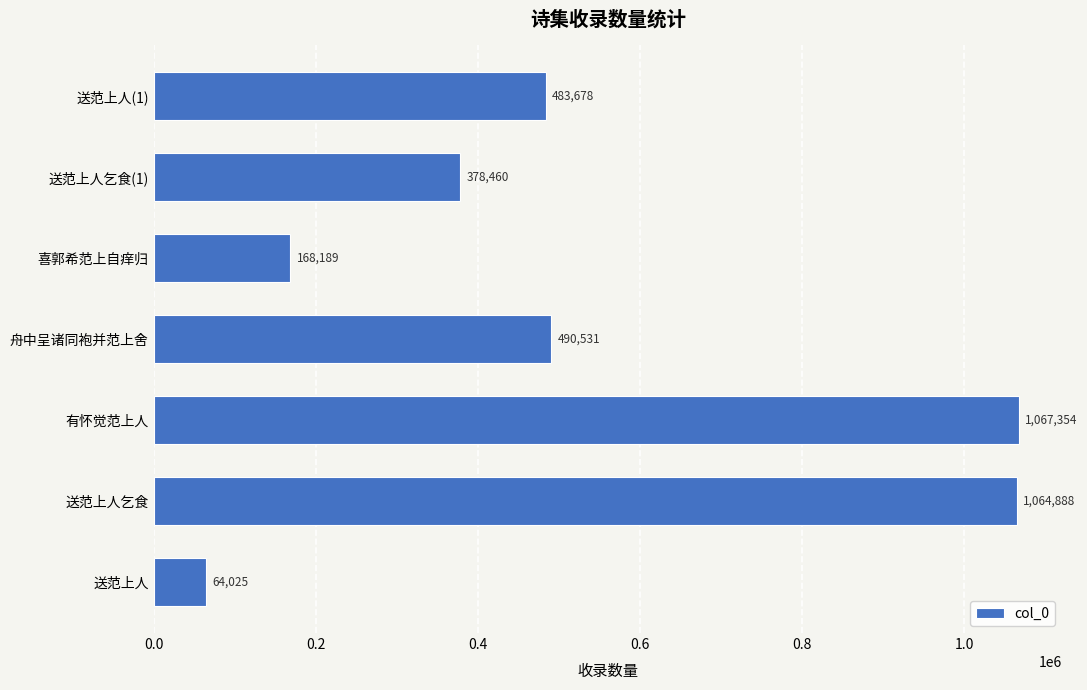

List the labels in order of value, smallest first.

送范上人, 喜郭希范上自痒归, 送范上人乞食(1), 送范上人(1), 舟中呈诸同袍并范上舍, 送范上人乞食, 有怀觉范上人